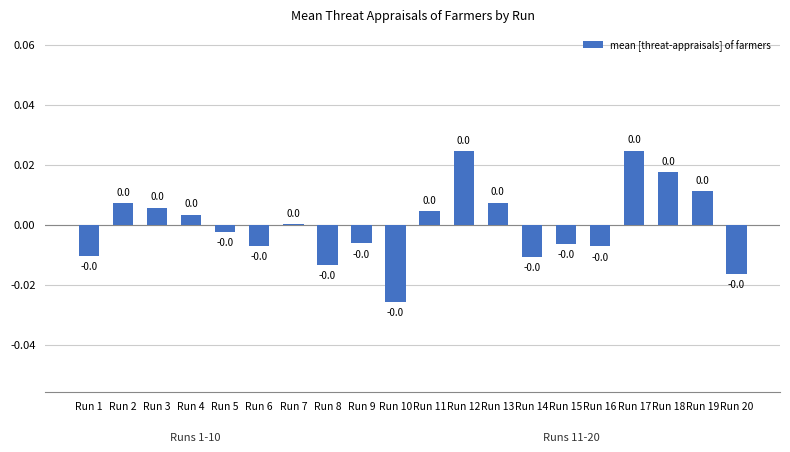

Where does the data first go above 0?

Run 2